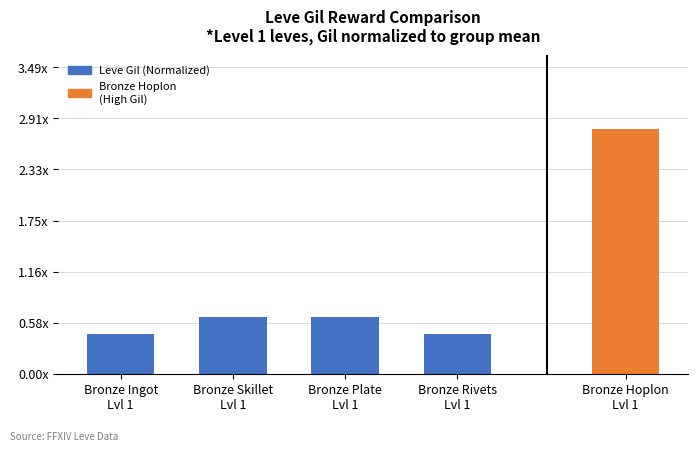

The value at Bronze Skillet
Lvl 1 is 0.6. True or false?

True